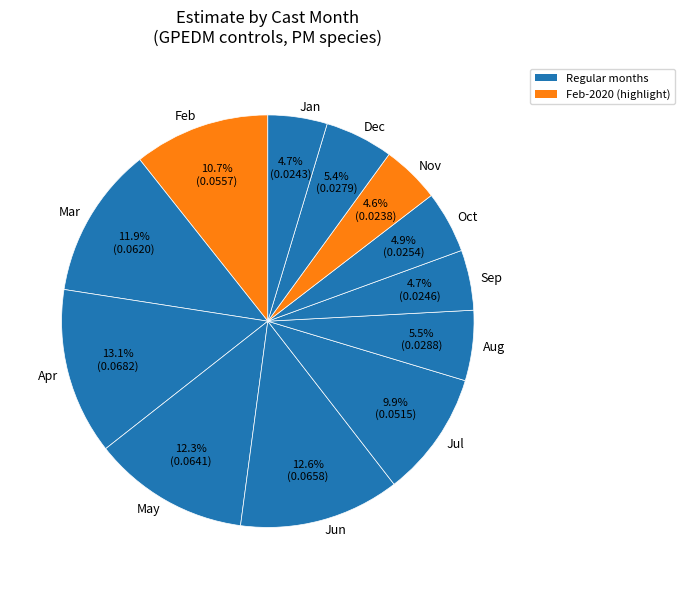

Is there a majority slice in this chart?

No